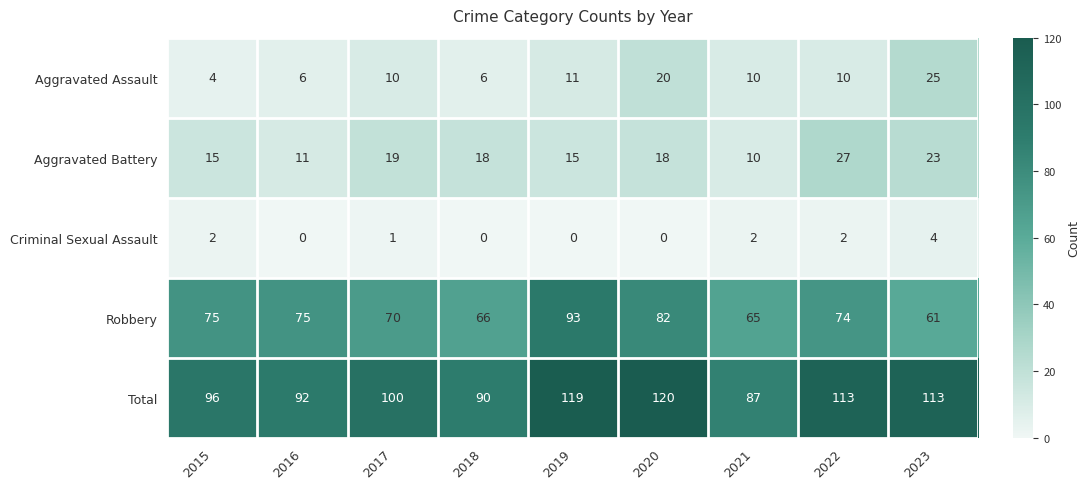

What is the sum of the Aggravated Battery values at 2019 and 2018?

33